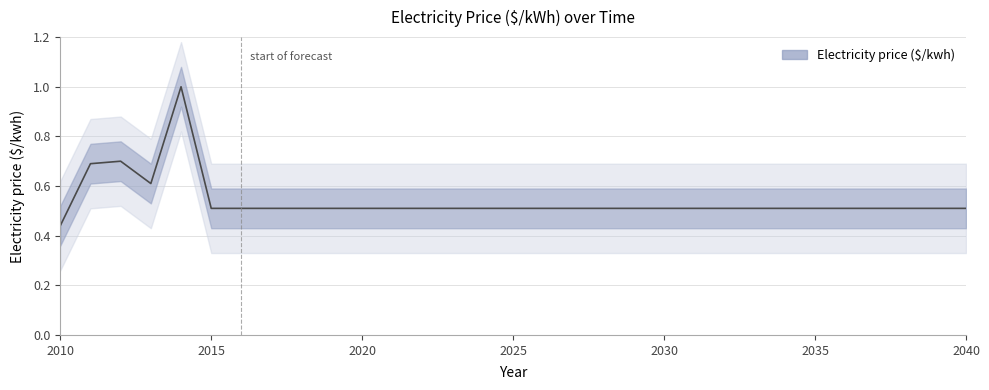

What is the difference between the maximum and second lowest values?

0.5